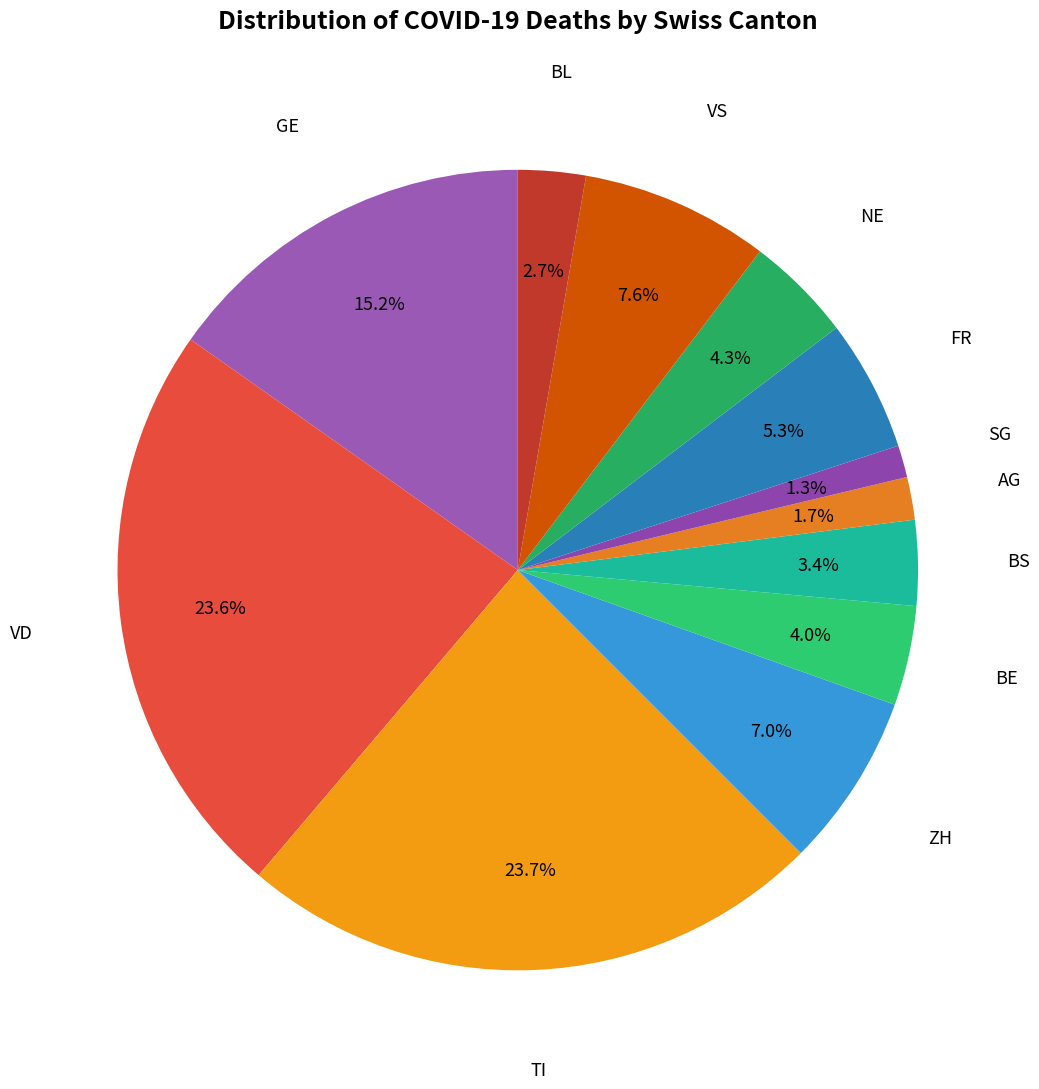

How many segments does this pie chart have?

12